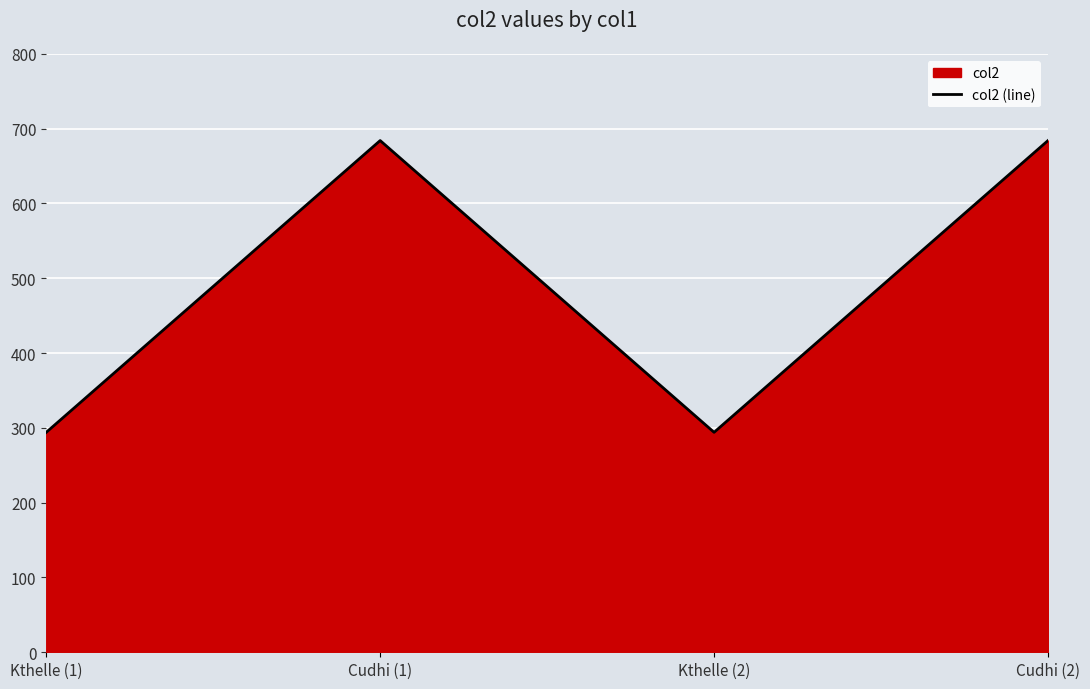

List the labels in order of value, largest first.

Cudhi (1), Cudhi (2), Kthelle (1), Kthelle (2)